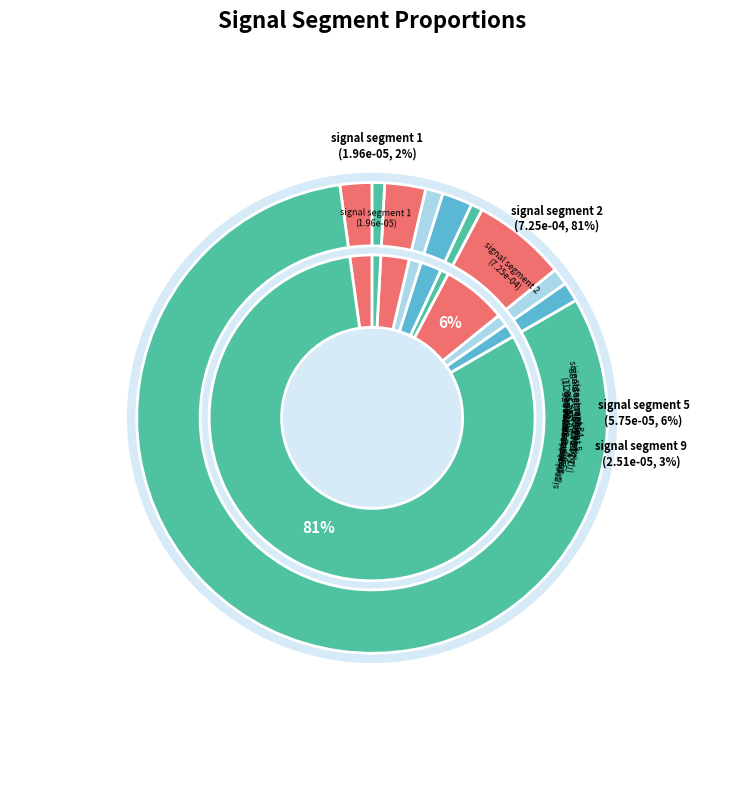

Do signal segment 3 and signal segment 2 together represent more than half of the pie?

Yes